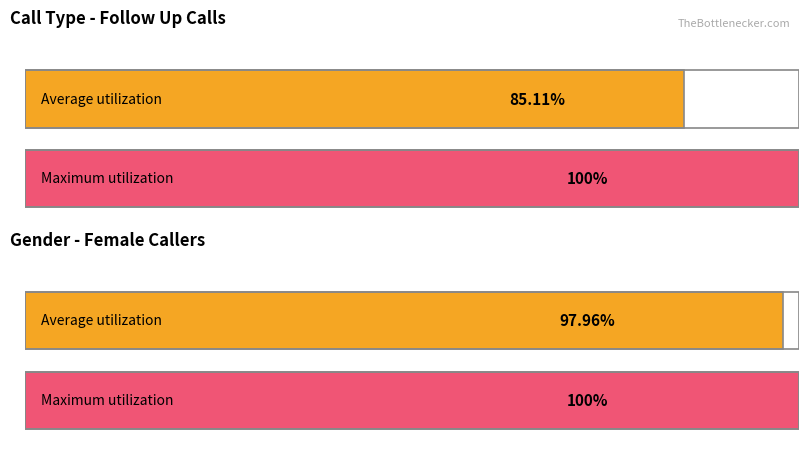

True or false: First time has a value of 3 at First time.

False